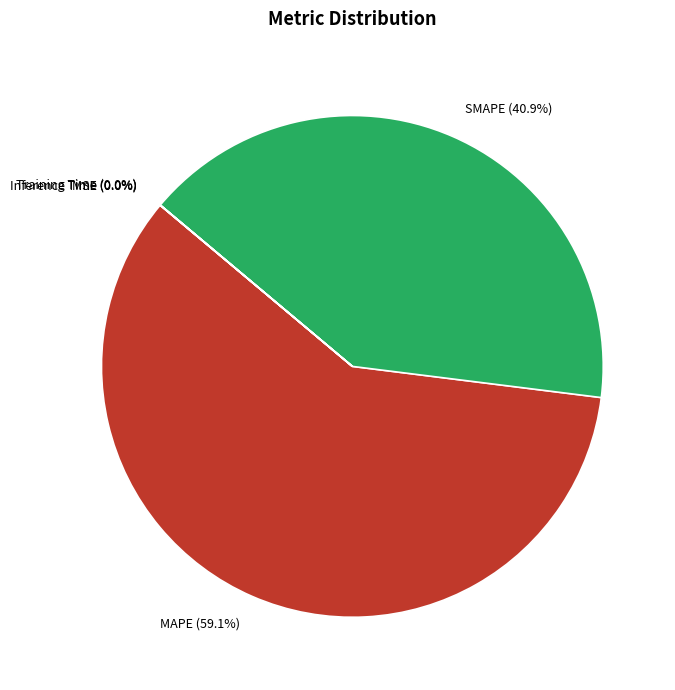

To the nearest percent, what is the average slice percentage?

20%